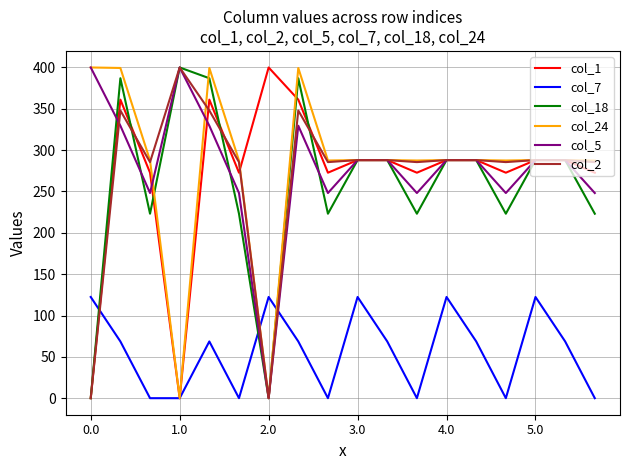

How many intersections are there between col_7 and col_5?

2